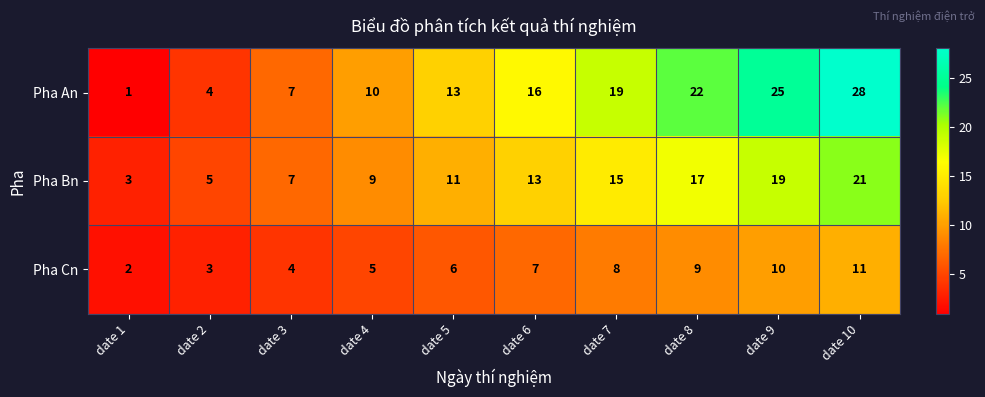

The value of Pha Bn at date 2 is 2. True or false?

False